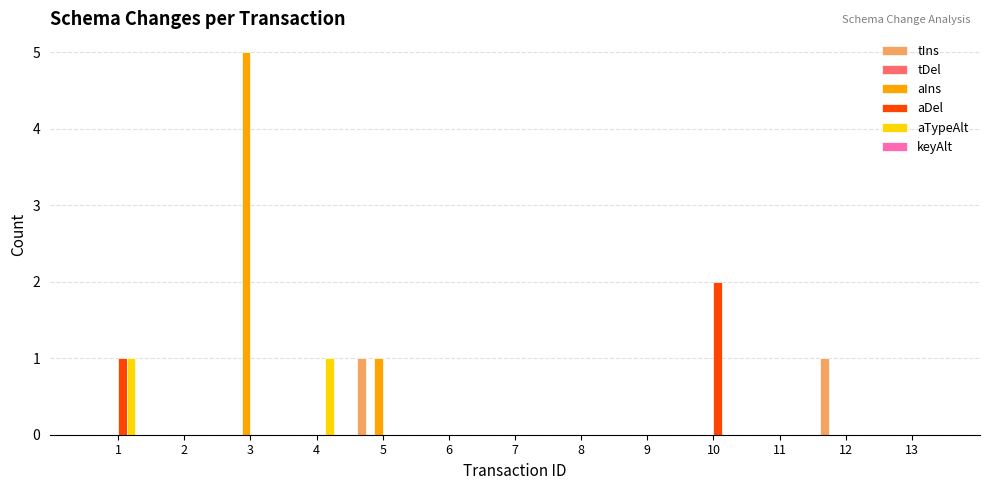

The aTypeAlt series shows 0 at 8. True or false?

True